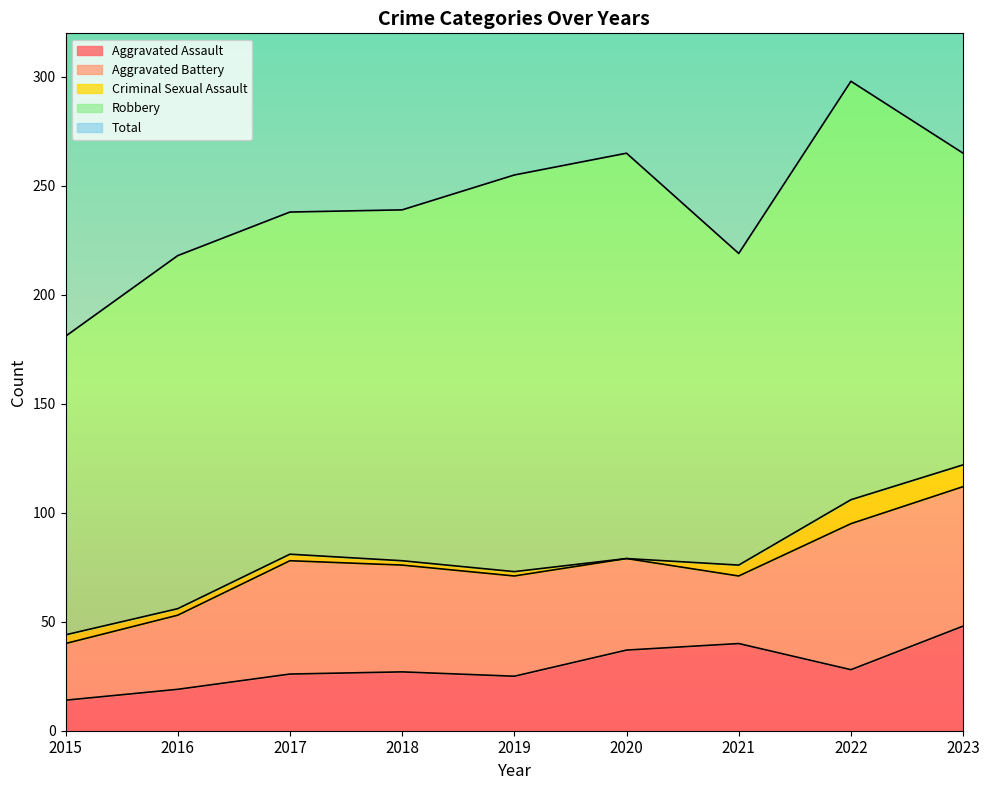

The Aggravated Battery series shows 46 at 2019. True or false?

True